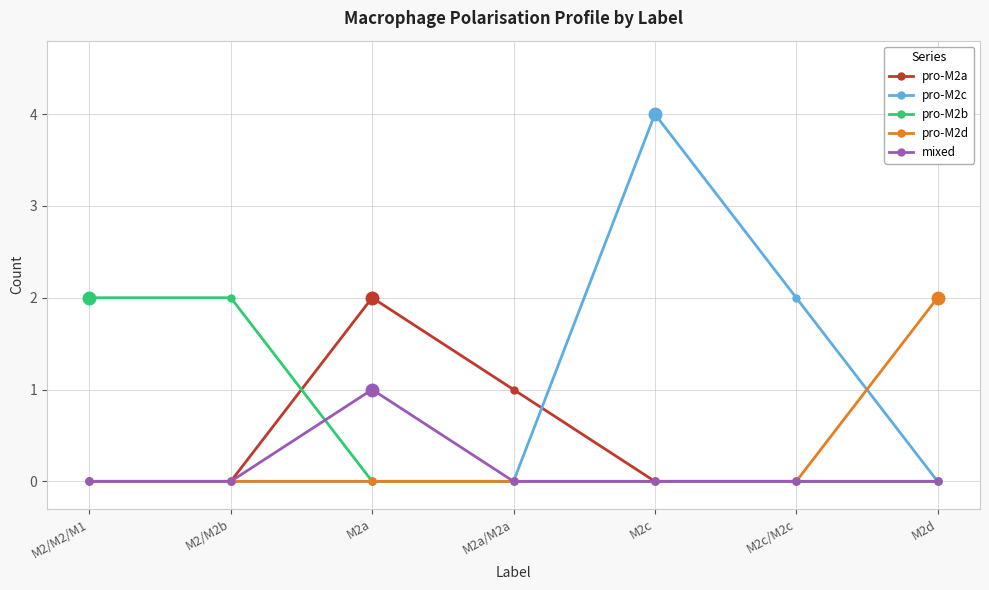

Where do pro-M2a and pro-M2b first cross each other?

M2/M2b and M2a